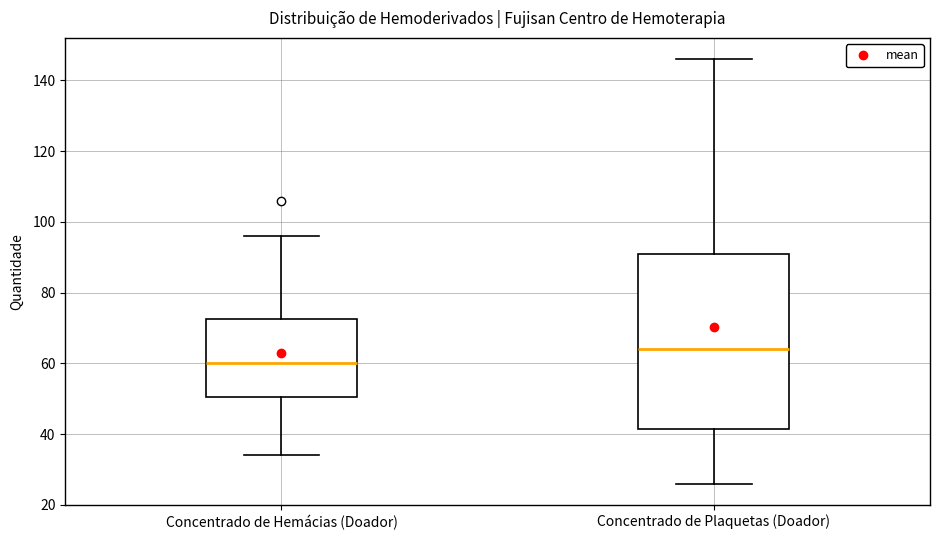

Reading left to right, read every box against the y-axis: the position of its median line, the range the box covers, and the ends of its whiskers. The values are not printed on the chart, so give them approximately, as read against the axis.

Concentrado de Hemácias (Doador): median 60, box 50 to 72, whiskers 34 to 96
Concentrado de Plaquetas (Doador): median 64, box 42 to 92, whiskers 26 to 146